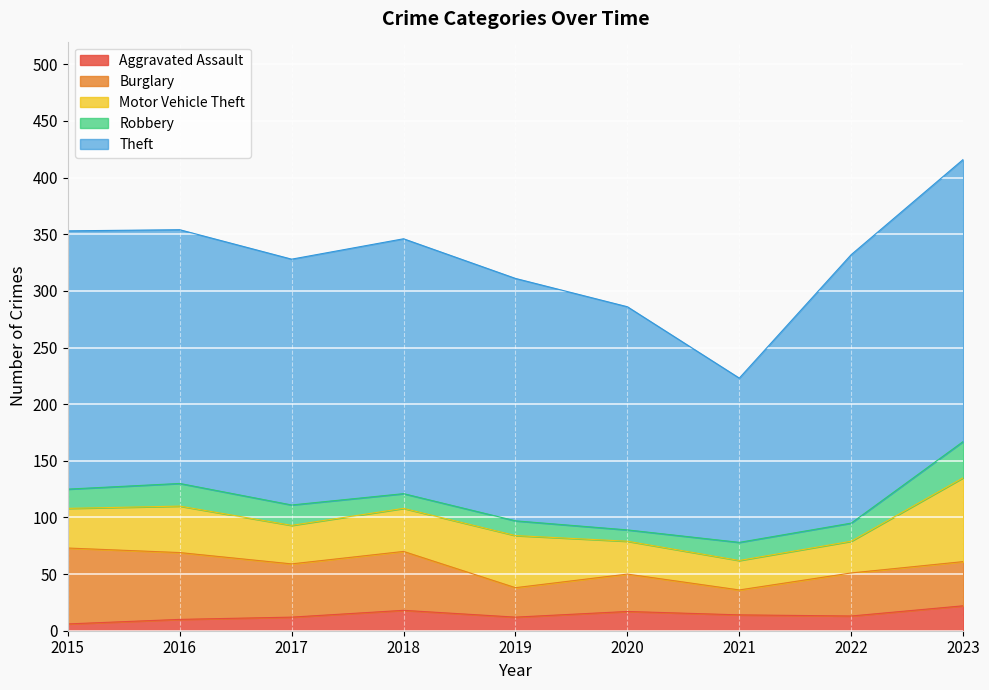

How many values in the Robbery series are below 16?

3